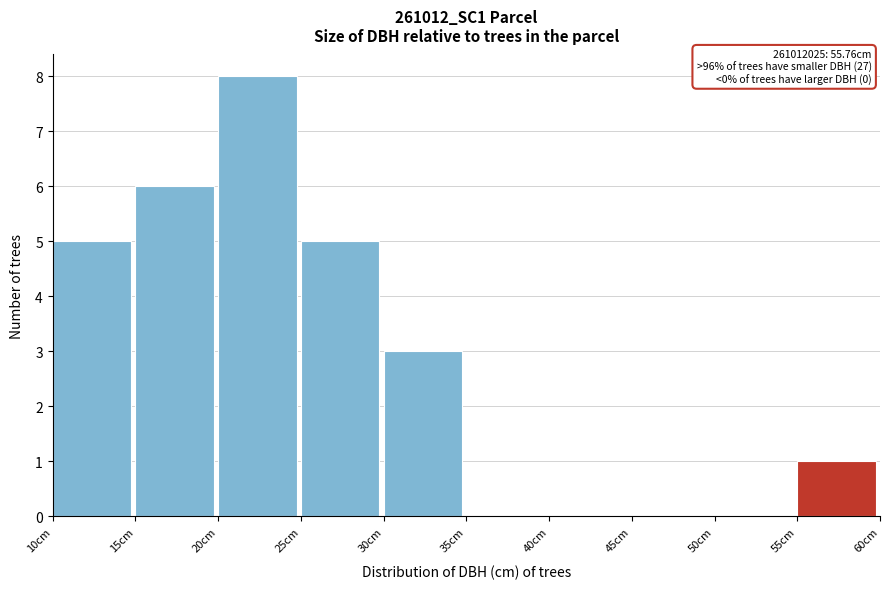

Over which range of the x-axis is the bar tallest?

20 to 25